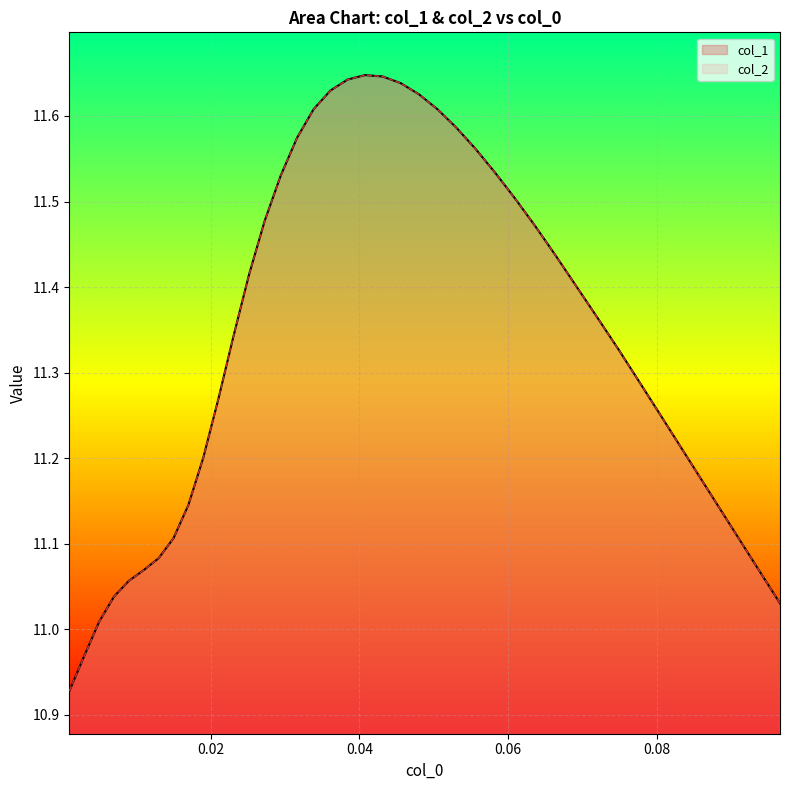

Count the number of data series in this chart.

2